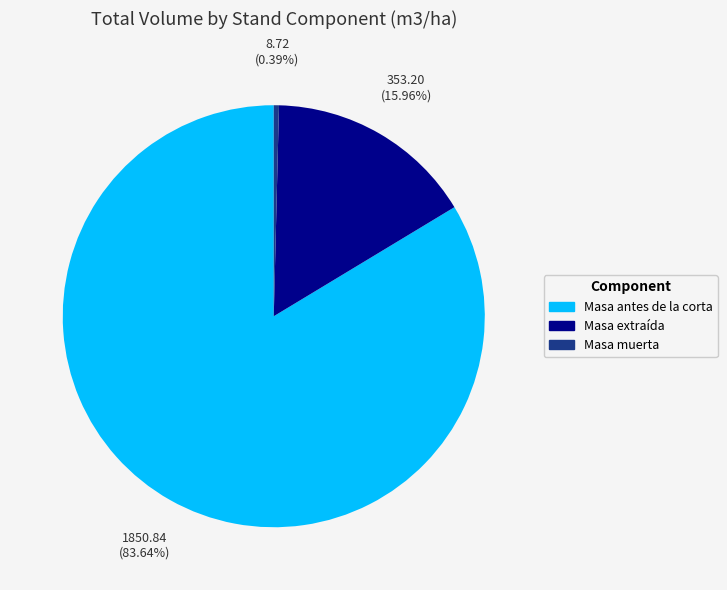

Rank the categories by value from highest to lowest.

Masa antes de la corta, Masa extraída, Masa muerta